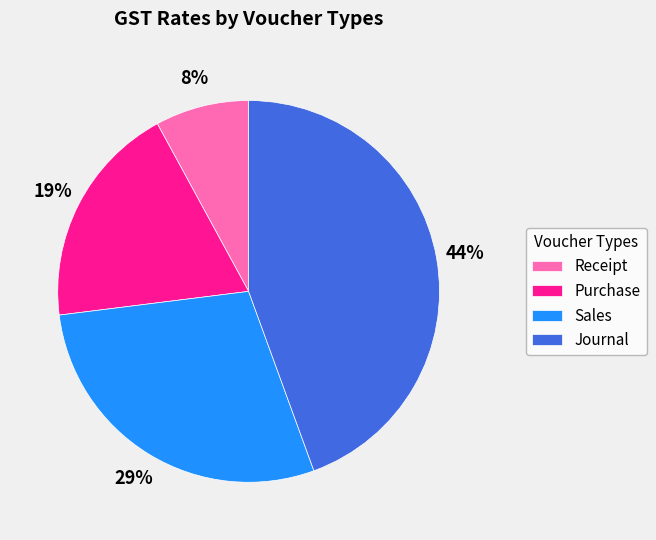

How many segments does this pie chart have?

4